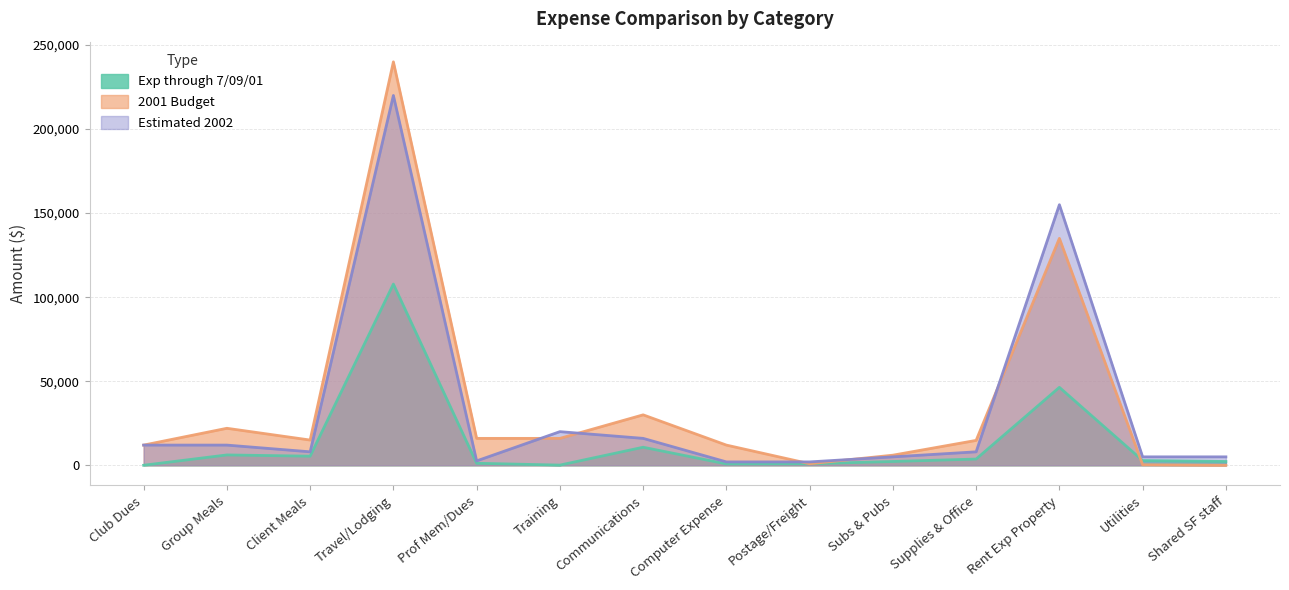

Does the chart display data point markers on the line(s)?

No